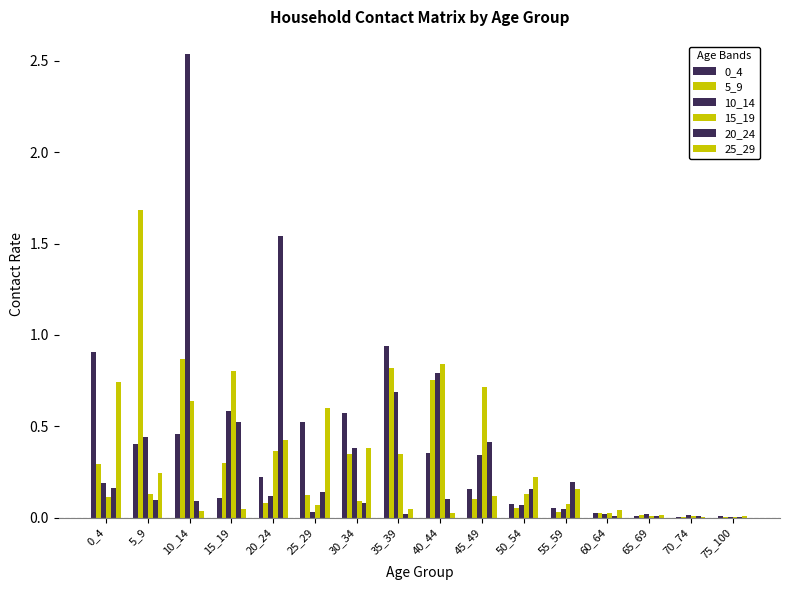

What is the difference between the maximum and minimum values in the 25_29 series?

0.7